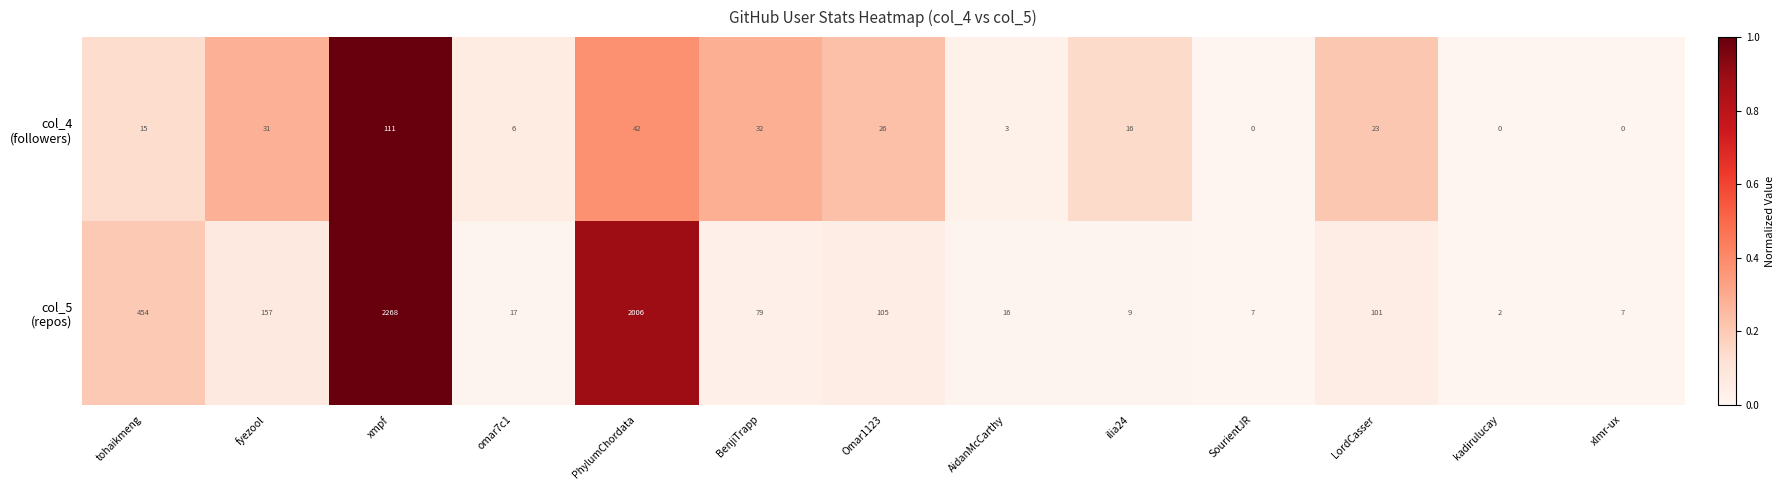

At which category does the chart reach its peak across all series?

xmpf